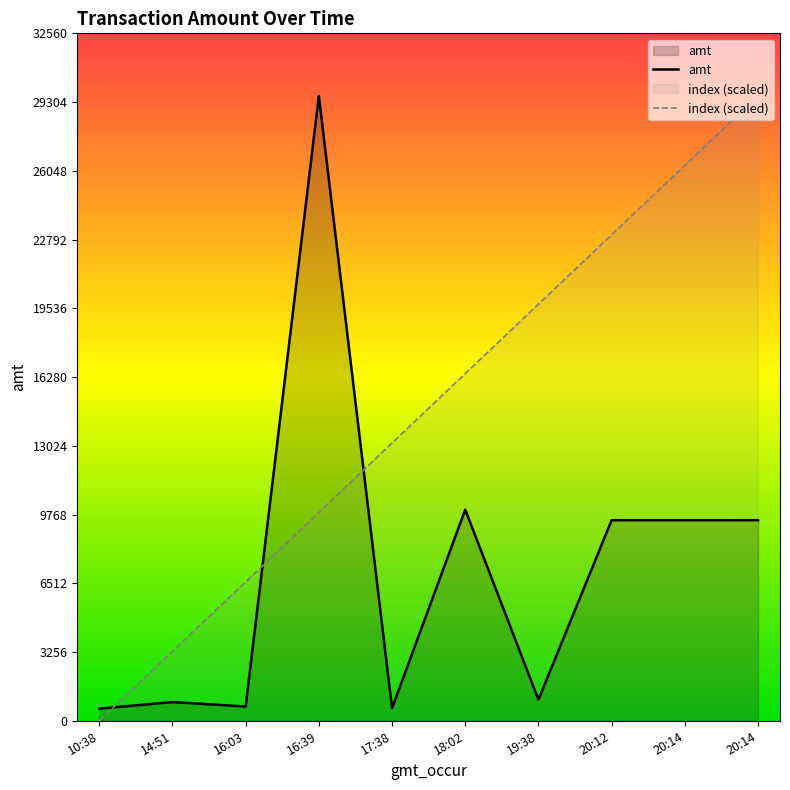

What is the sum of all amt values?

71833.0